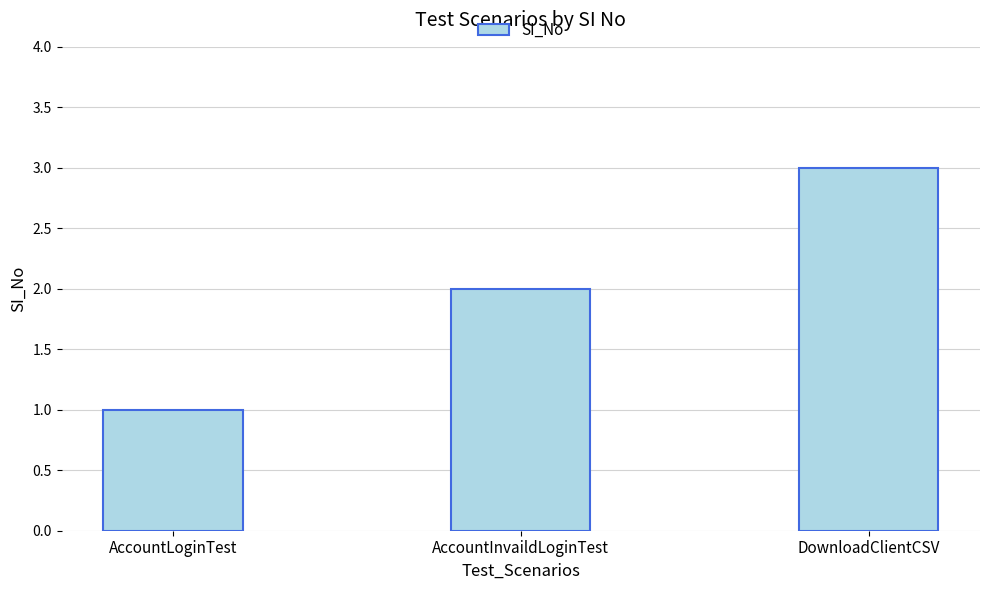

Which category has the lowest value across all series?

AccountLoginTest